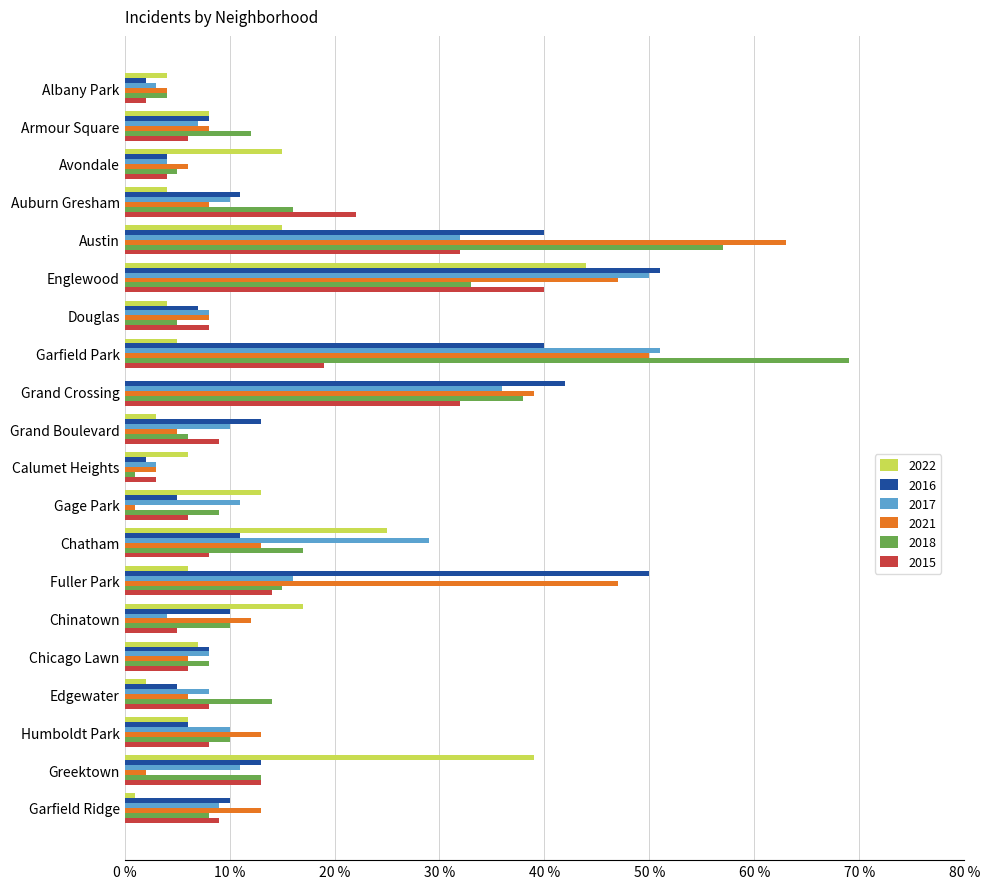

At which category is the sum across all series the highest?

Englewood